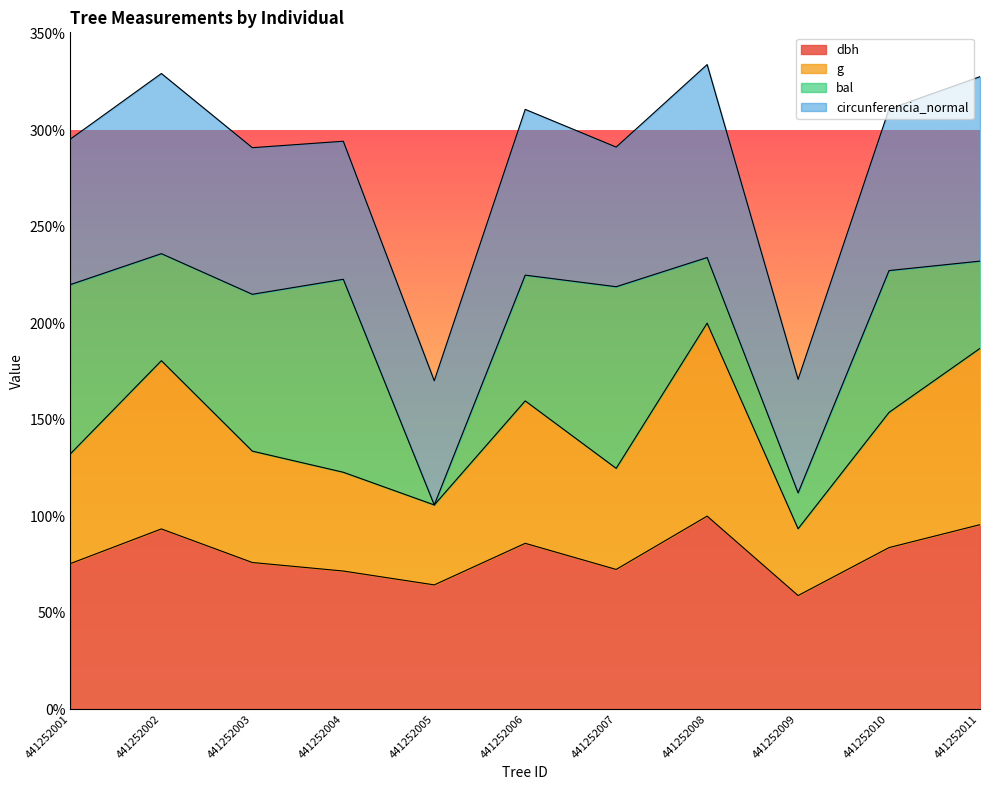

What is the total value across all series at 441252003?

290.9